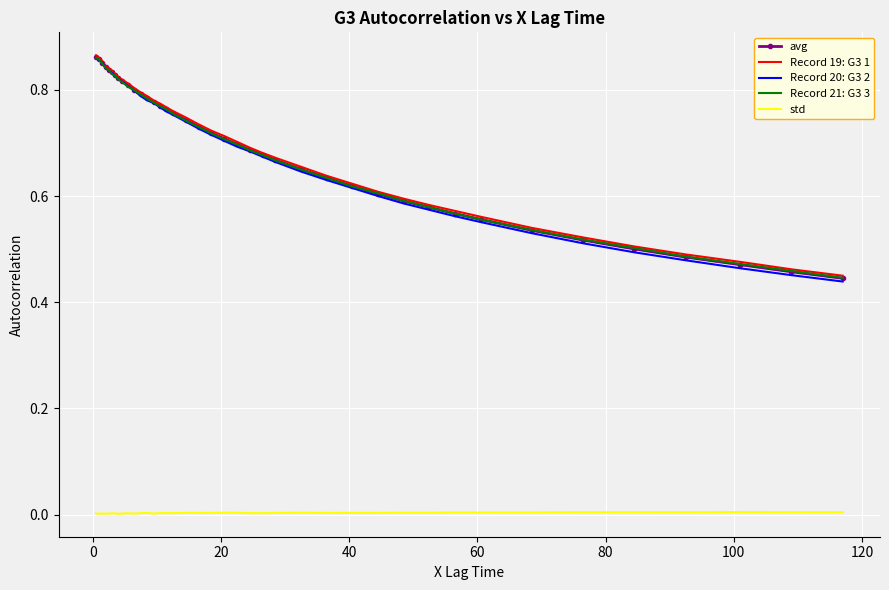

True or false: Record 20: G3 2 and std cross at least once.

False